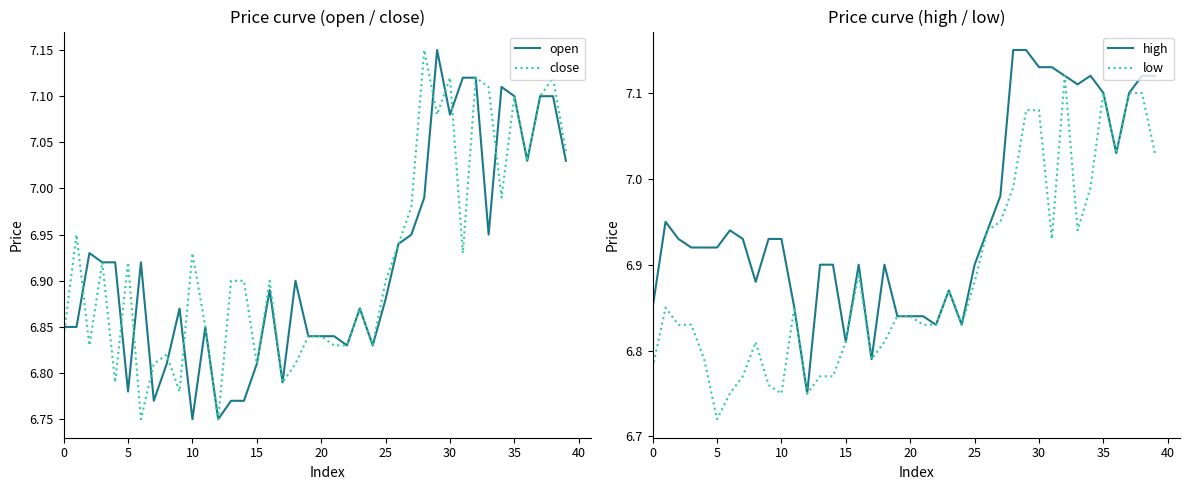

At which category is the sum across all series the highest?

32